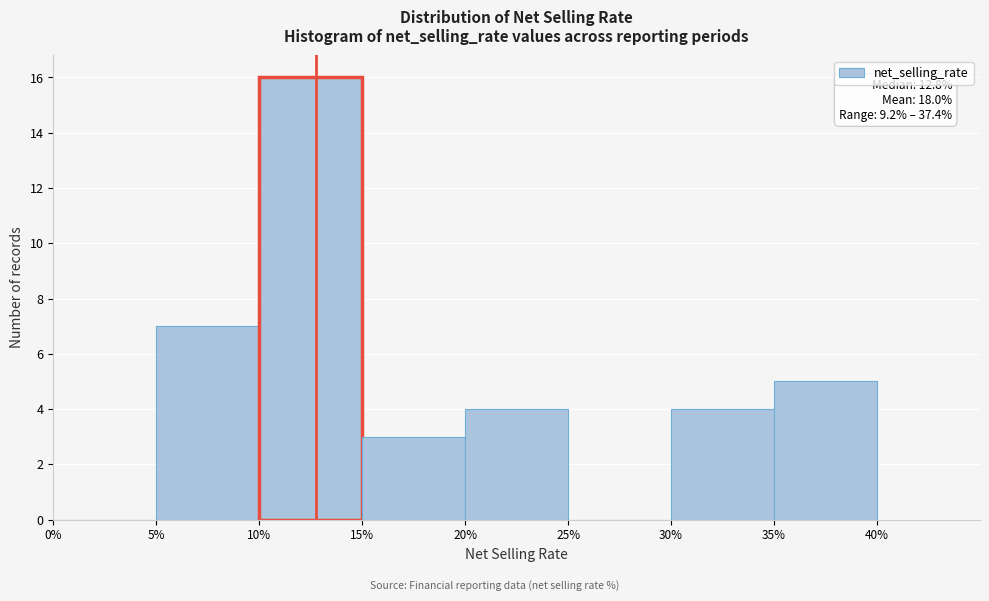

Over which range of the x-axis is the bar tallest?

10% to 15%